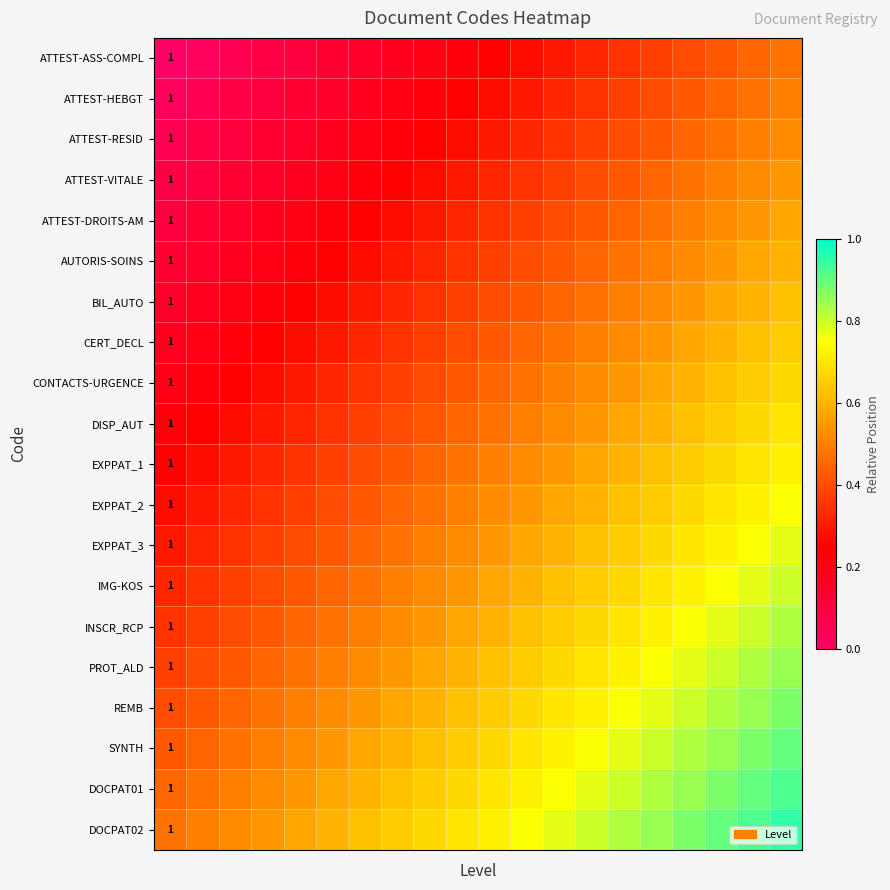

What is the spread (max minus min) of values at 18?

0.5